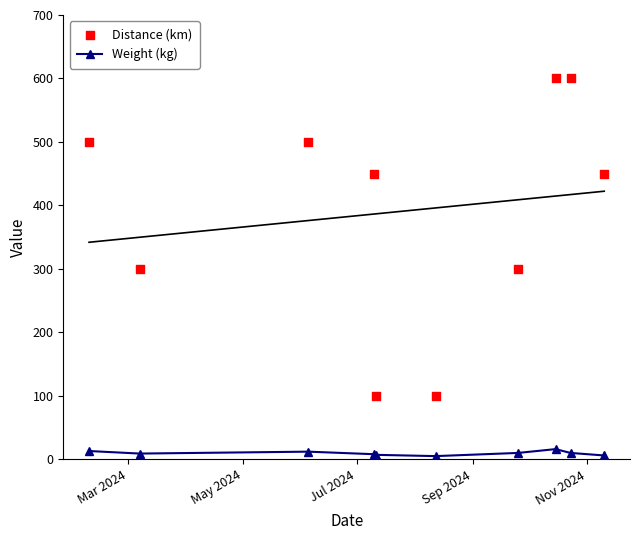

True or false: Weight (kg) has more than 1 points higher than both neighbors.

True